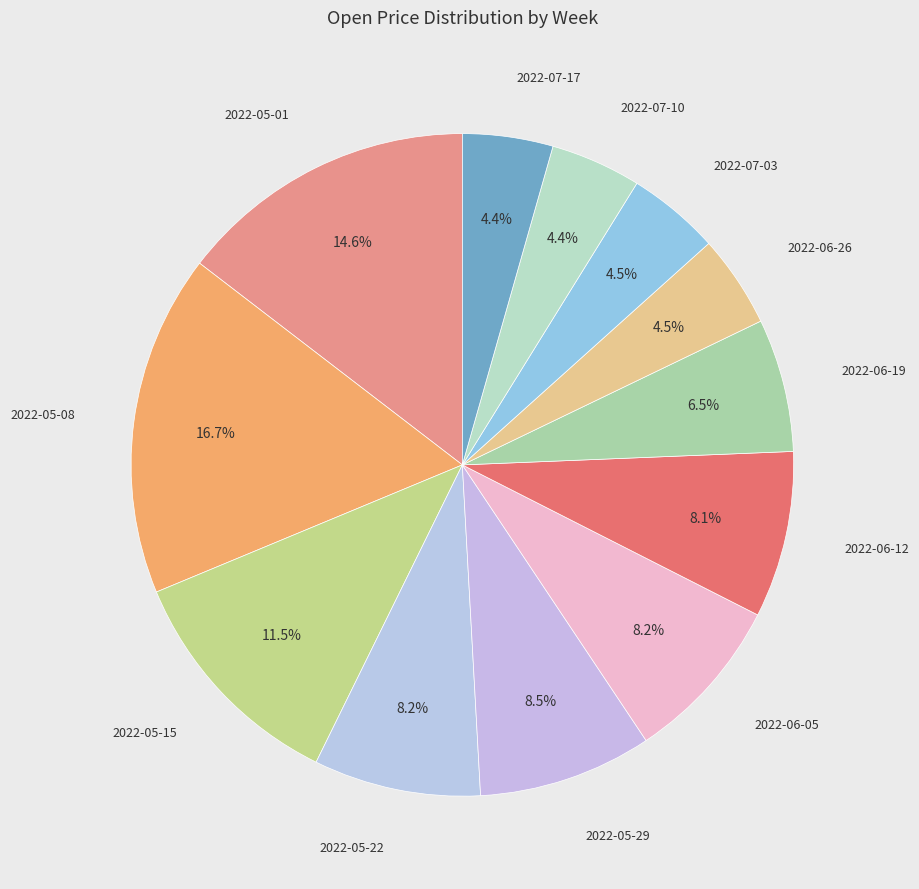

Which category has the smallest portion of the pie?

2022-07-17